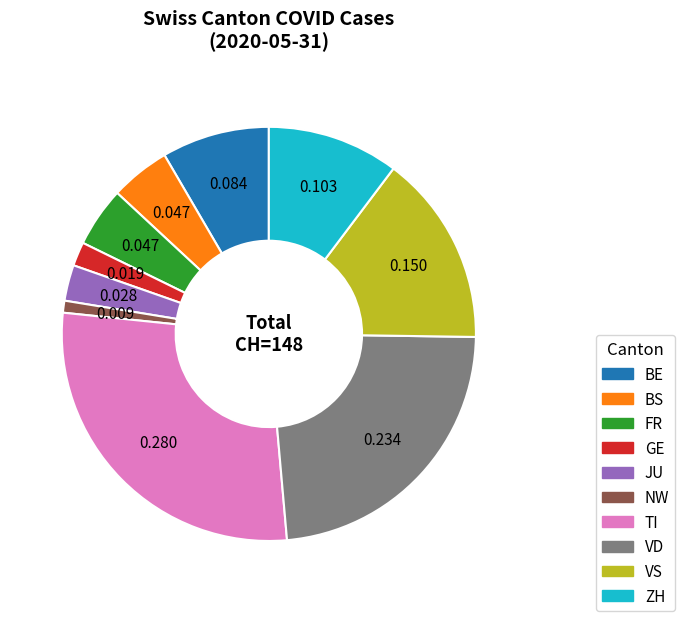

Is there any slice that represents more than half of the pie?

No